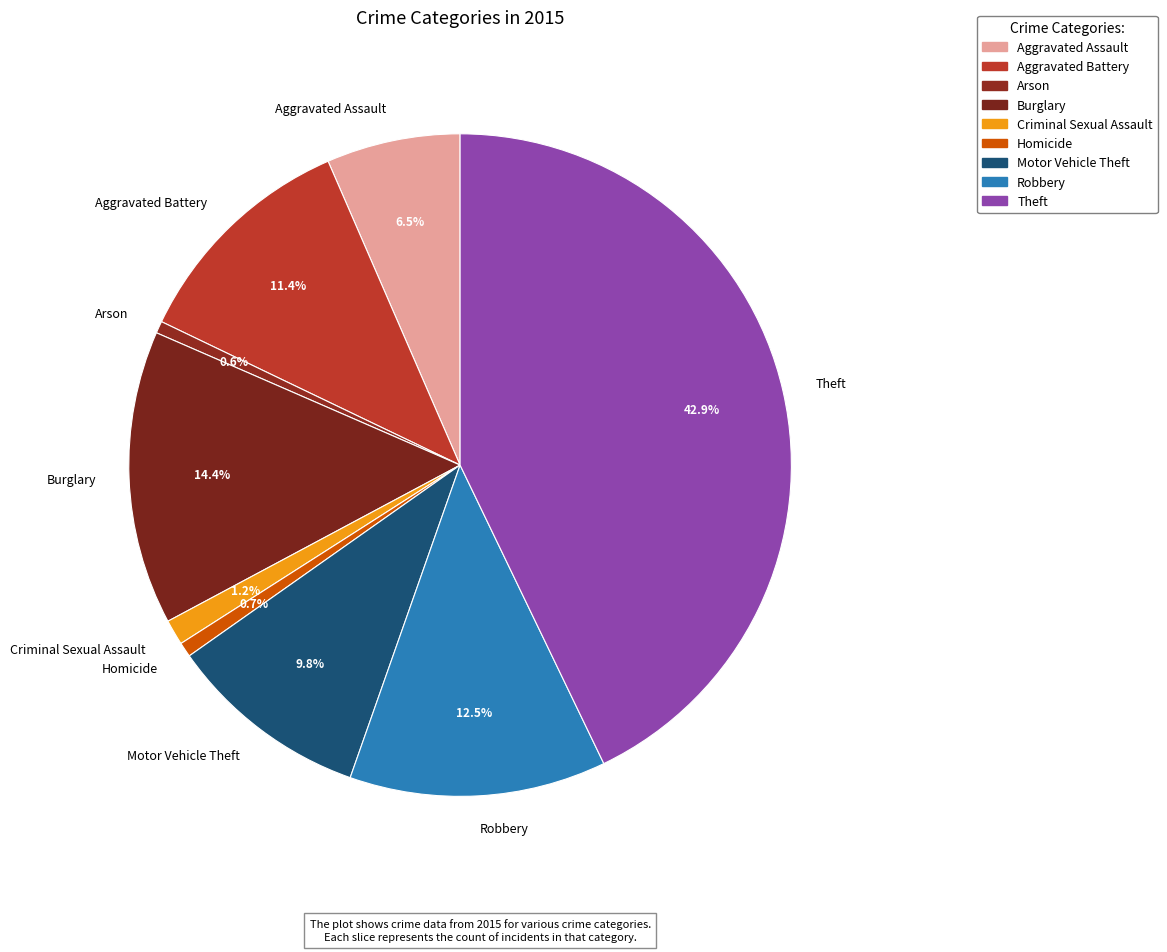

To the nearest percent, what percentage of the pie is Aggravated Battery?

11%